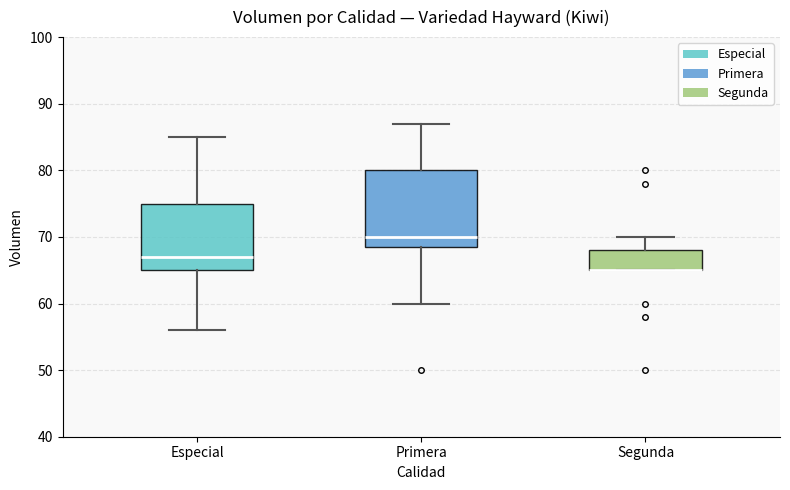

Reading left to right, transcribe this box plot: for each box, give where its median line is, the range the box spans, and where its two whiskers end, as read against the y-axis. The values are not printed on the chart, so give them approximately, as read against the axis.

Especial: median 67, box 65 to 75, whiskers 56 to 85
Primera: median 70, box 69 to 80, whiskers 60 to 87
Segunda: median 65 (drawn on the box's lower edge), box 65 to 68, whiskers 65 to 70